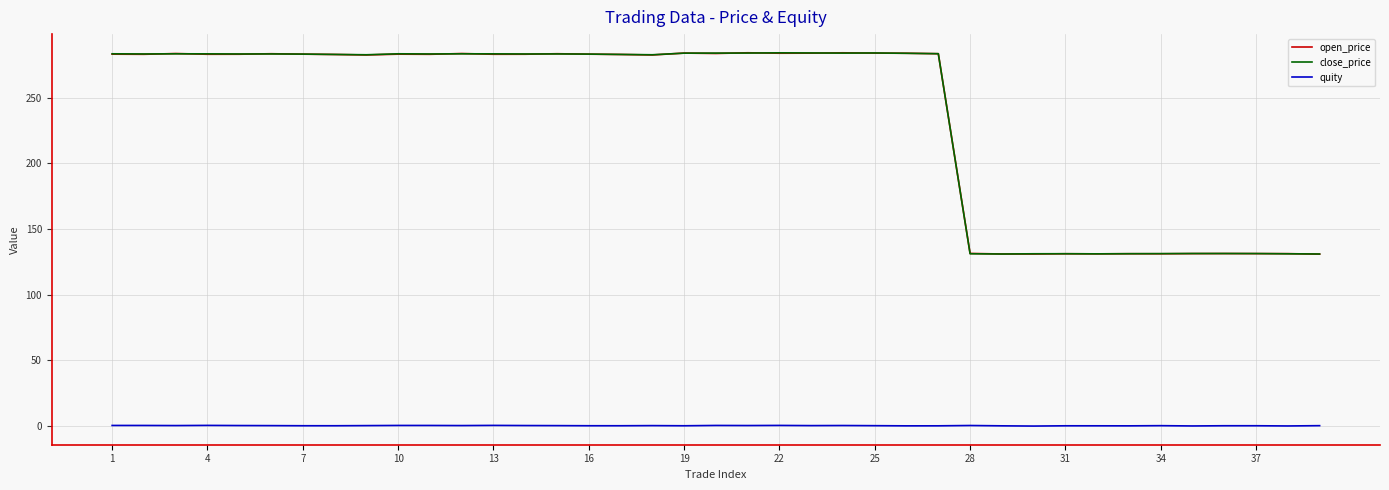

Which series has the largest range (max minus min)?

open_price